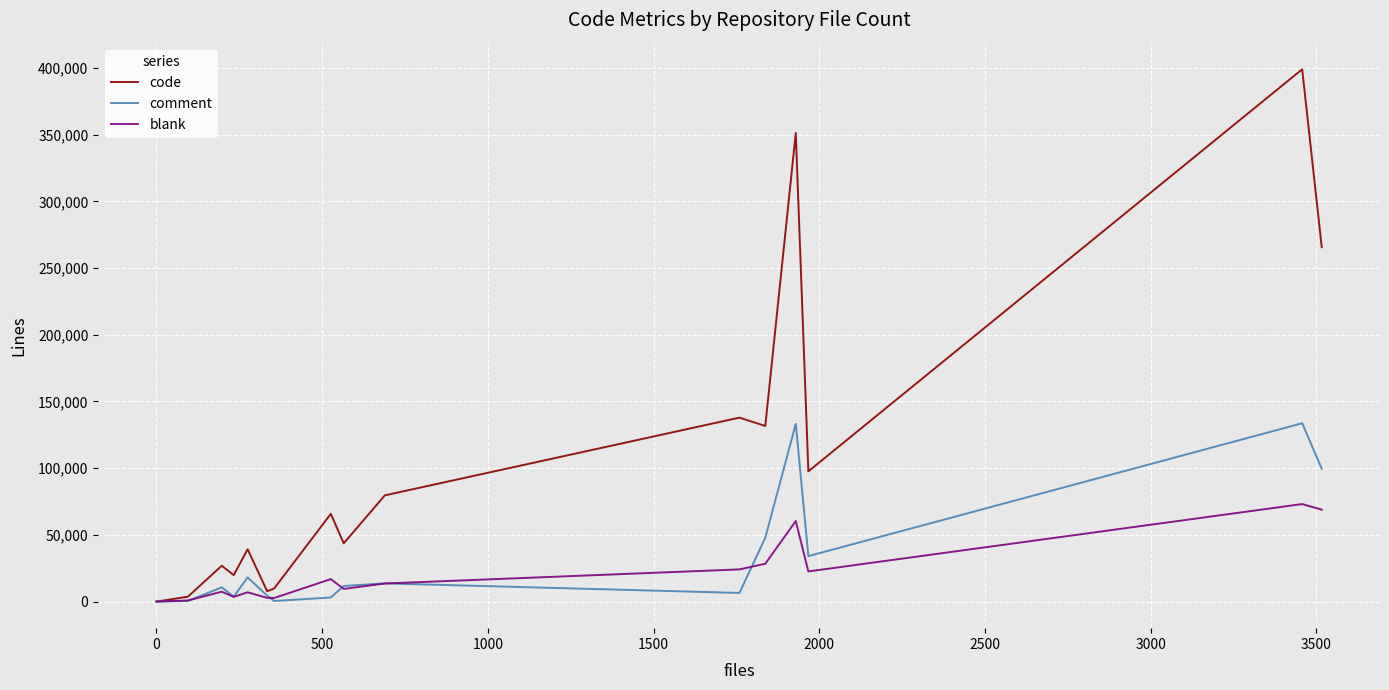

Is the value of comment at 4000 greater than the value of code at 14?

No